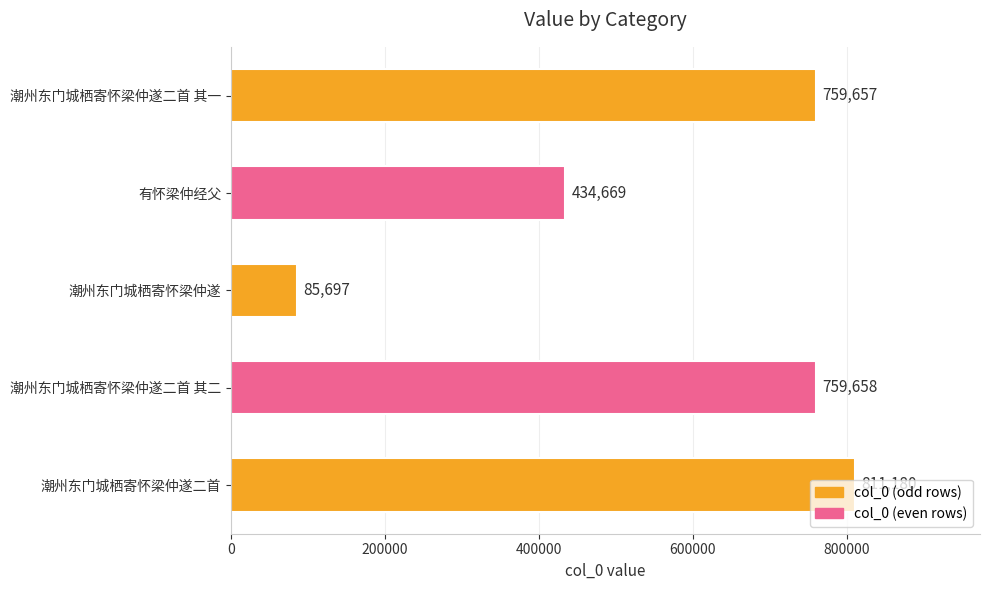

What is the difference between the second highest and second lowest values?

324989